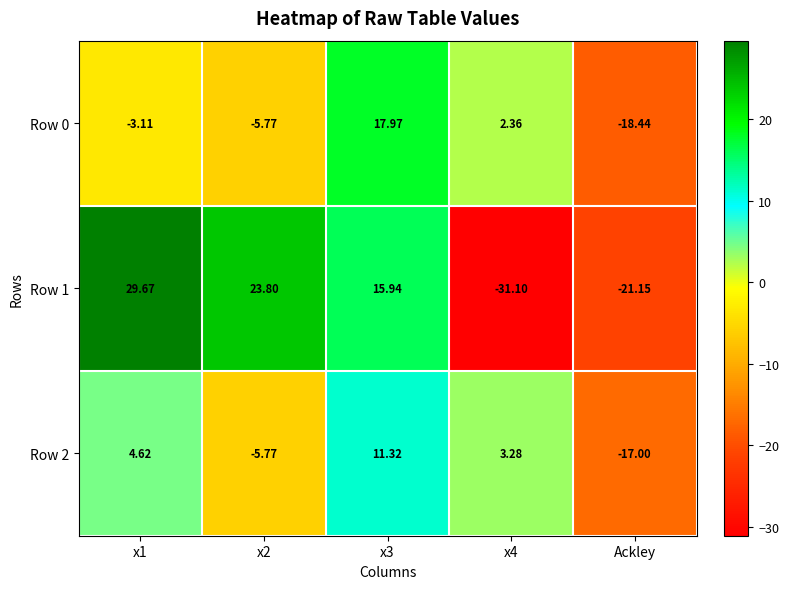

Is the value of Row 1 at x2 greater than the value of Row 2 at Ackley?

Yes